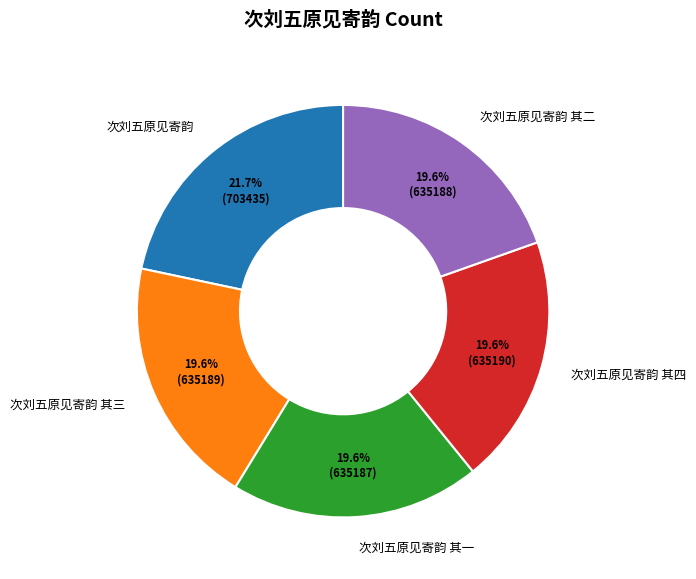

Is 次刘五原见寄韵 其四 the majority of the pie?

No